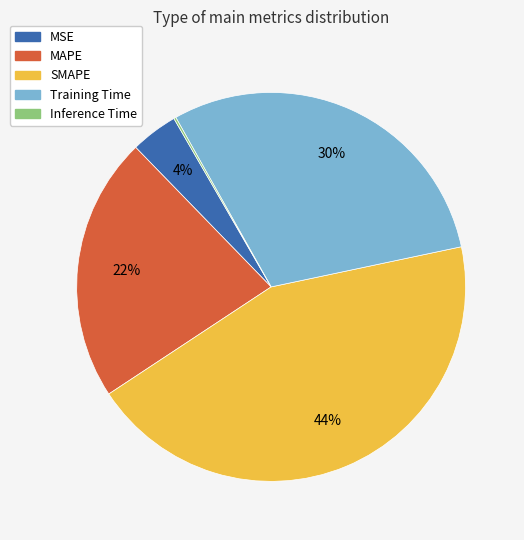

Which has a higher value, Training Time or MAPE?

Training Time